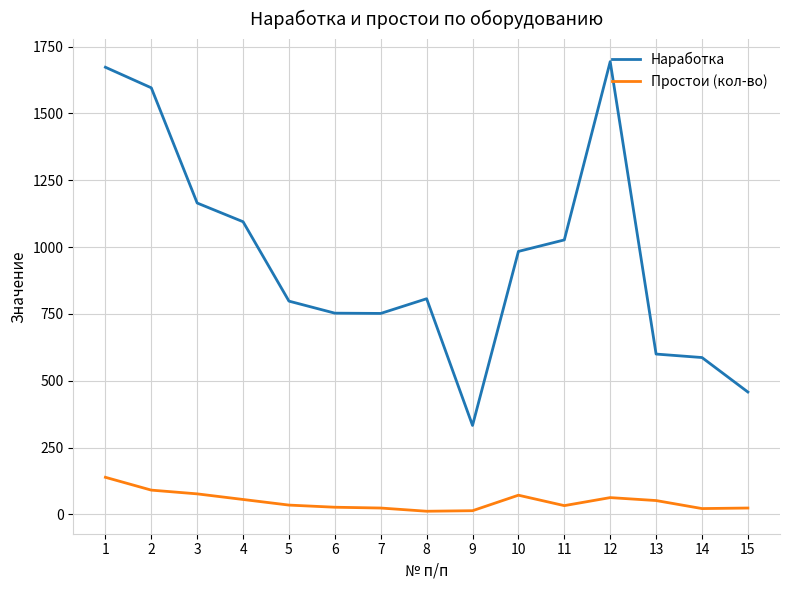

The Наработка series shows 1673 at 1. True or false?

True